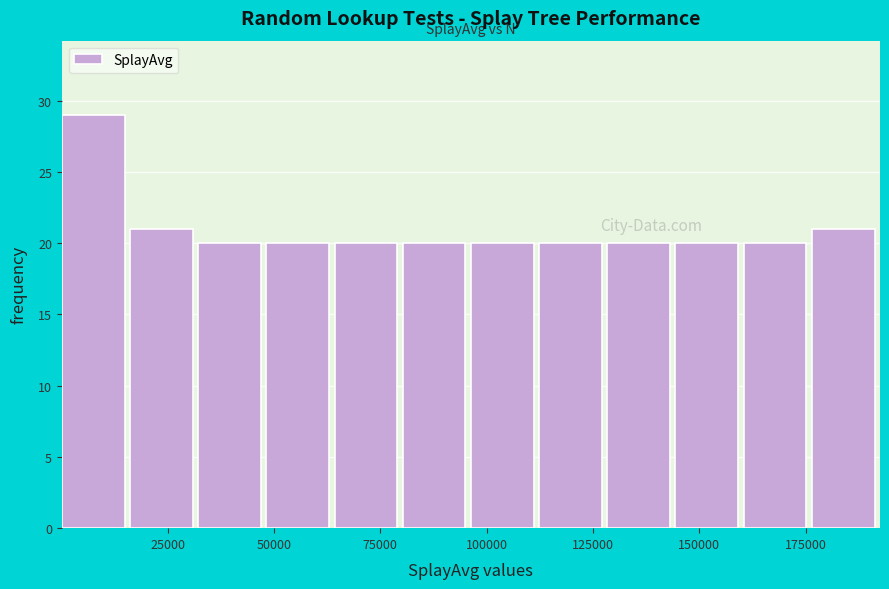

Around what value on the x-axis is the tallest bar? Give the approximate position of its centre, as read against the axis.

5000